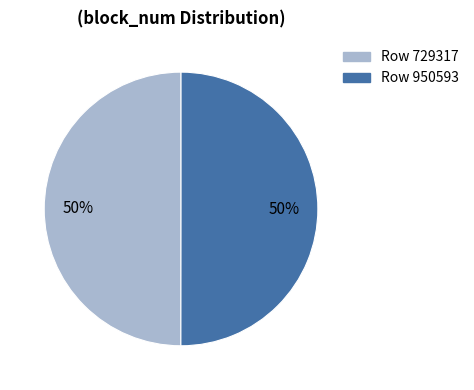

What is the ratio of the value at Row 950593 to the value at Row 729317?

1.0